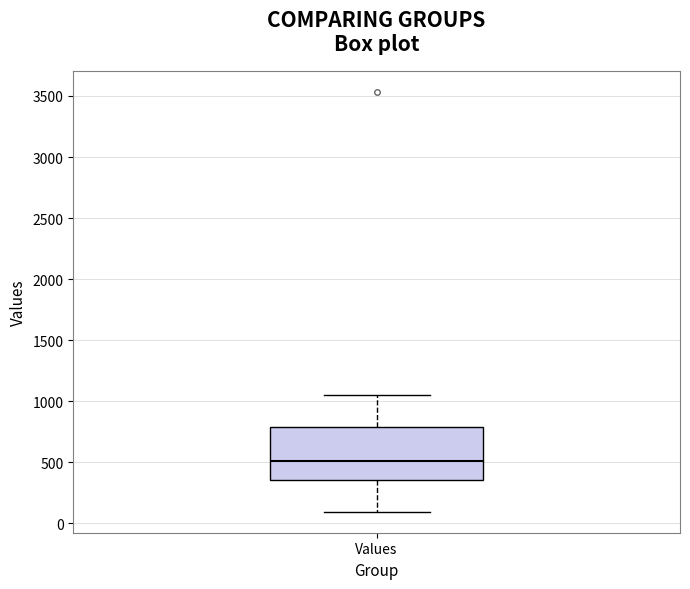

Read this box plot against the y-axis: the position of the median line, the range covered by the box, and the ends of both whiskers. The values are not printed on the chart, so give them approximately, as read against the axis.

median 500, box 350 to 800, whiskers 100 to 1050